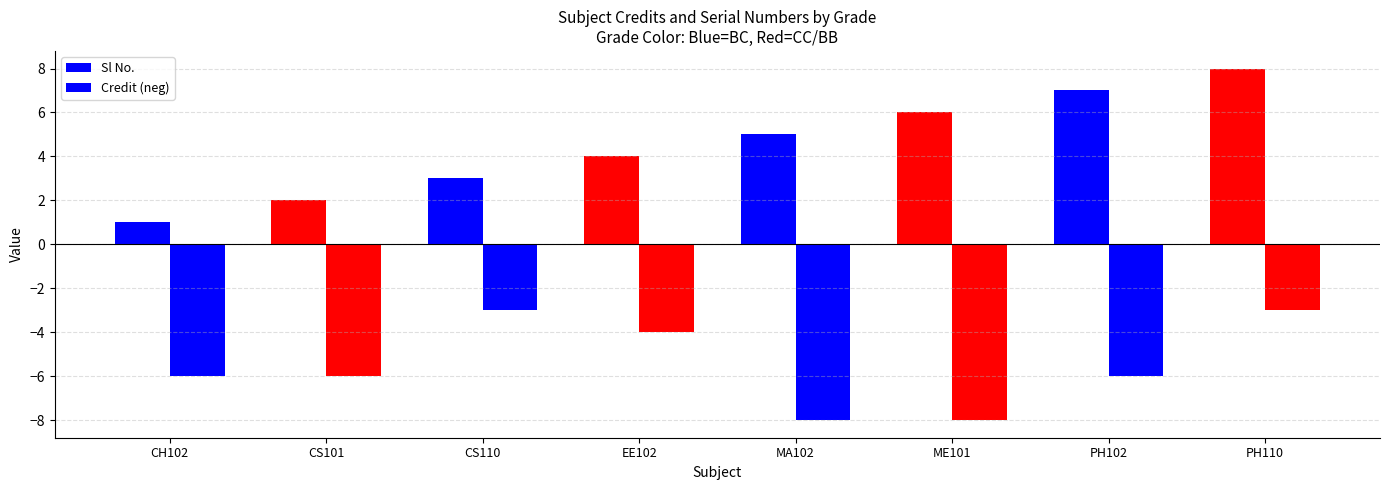

The Sl No. series shows 5 at MA102. True or false?

True